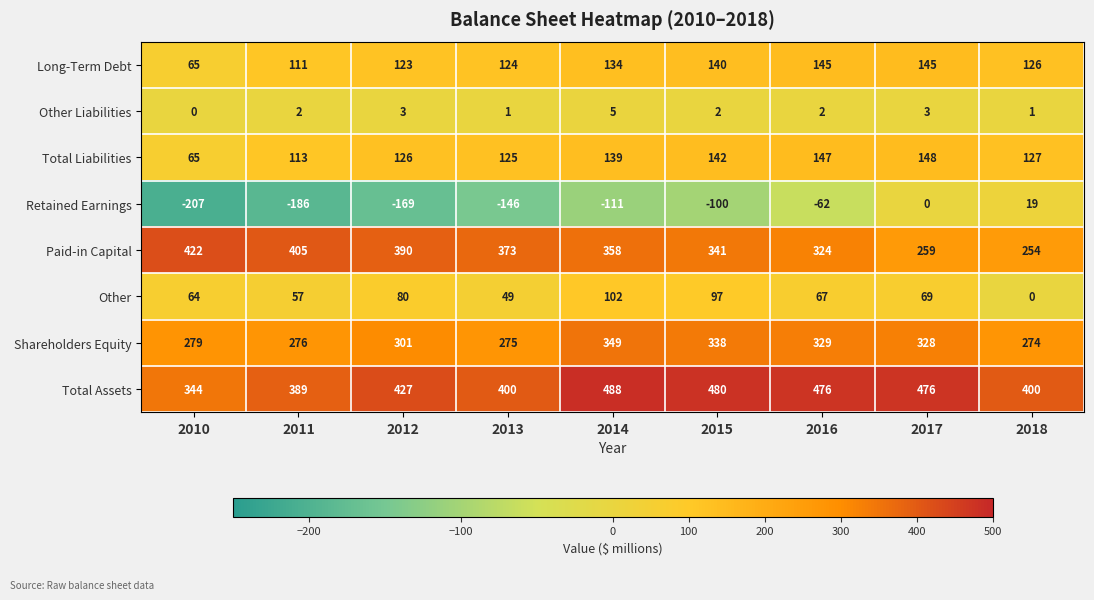

Is it true that Other equals 102 at 2014?

True